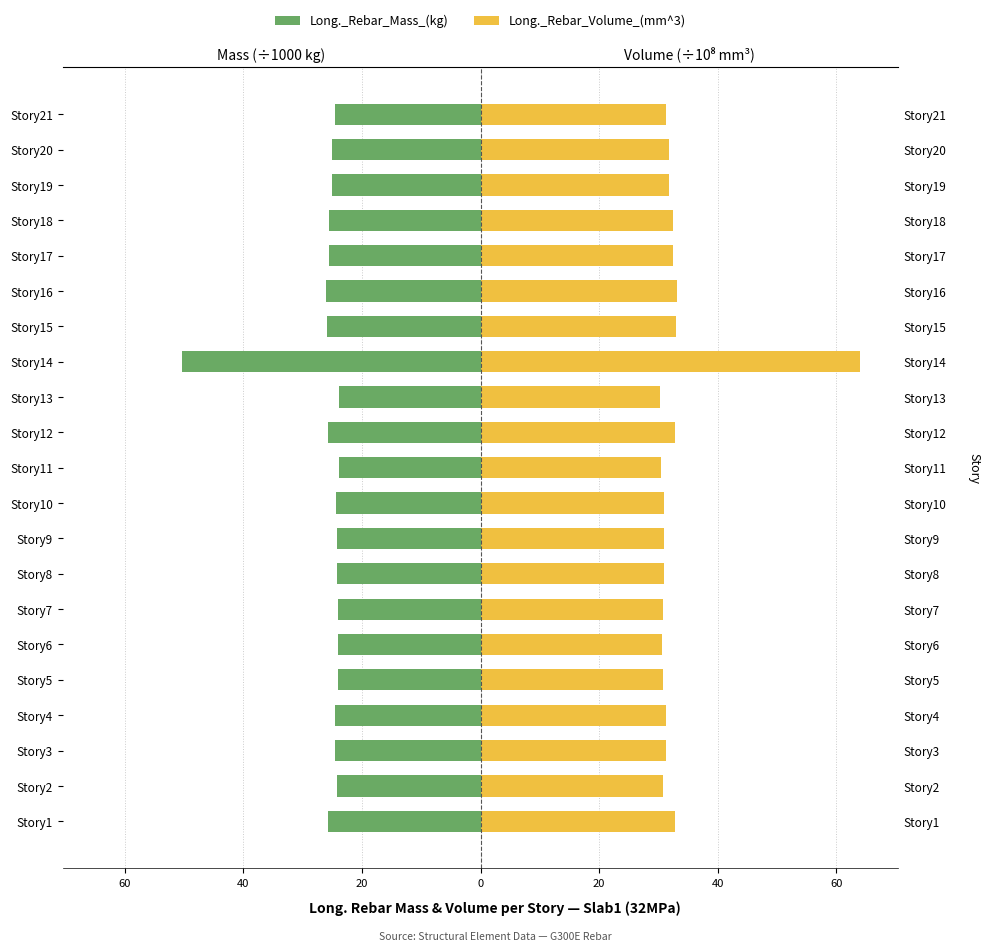

Reading left to right, what are all the values shown in this chart?

Long._Rebar_Mass_(kg): -25.7	-24.2	-24.5	-24.6	-24.1	-24.1	-24.1	-24.3	-24.2	-24.3	-23.9	-25.8	-23.8	-50.3	-25.9	-26.0	-25.5	-25.5	-25.0	-25.0	-24.5
Long._Rebar_Volume_(mm^3): 32.7	30.9	31.2	31.4	30.7	30.7	30.7	30.9	30.9	31.0	30.5	32.9	30.3	64.1	33.0	33.1	32.5	32.6	31.9	31.9	31.3